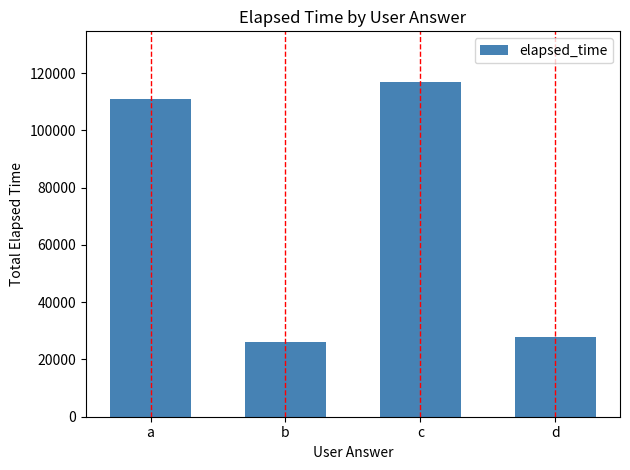

True or false: the data shows 36113 at b.

False